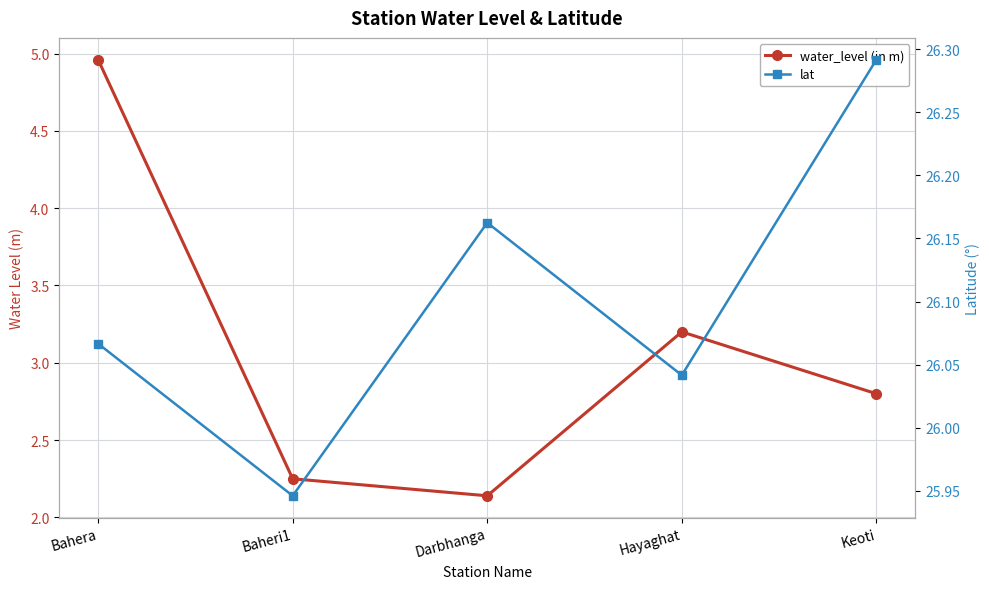

True or false: lat has more than 0 points higher than both neighbors.

True